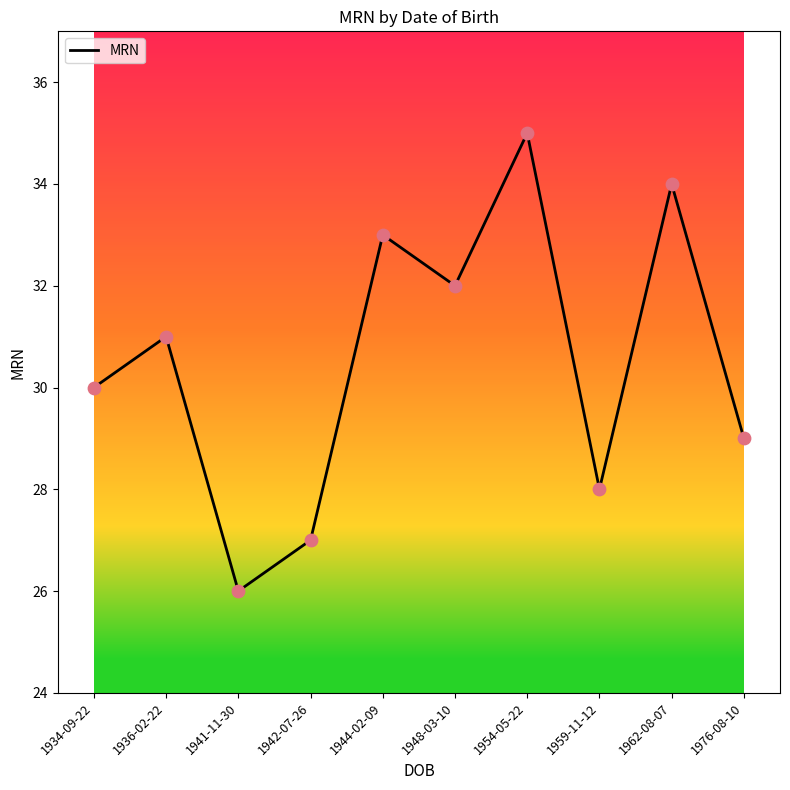

What is the ratio of the value at 1948-03-10 to the value at 1959-11-12?

1.1